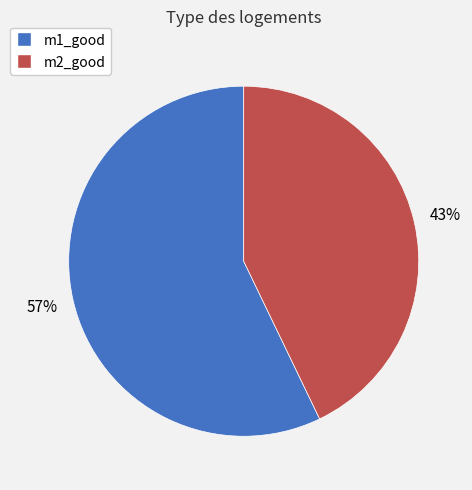

Between m1_good and m2_good, which is larger?

m1_good